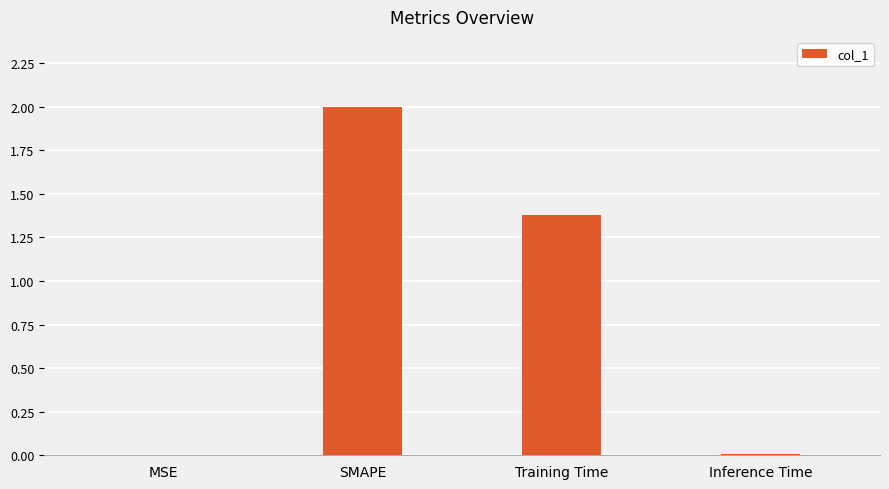

Is it true that the value at MSE is 0.0?

True